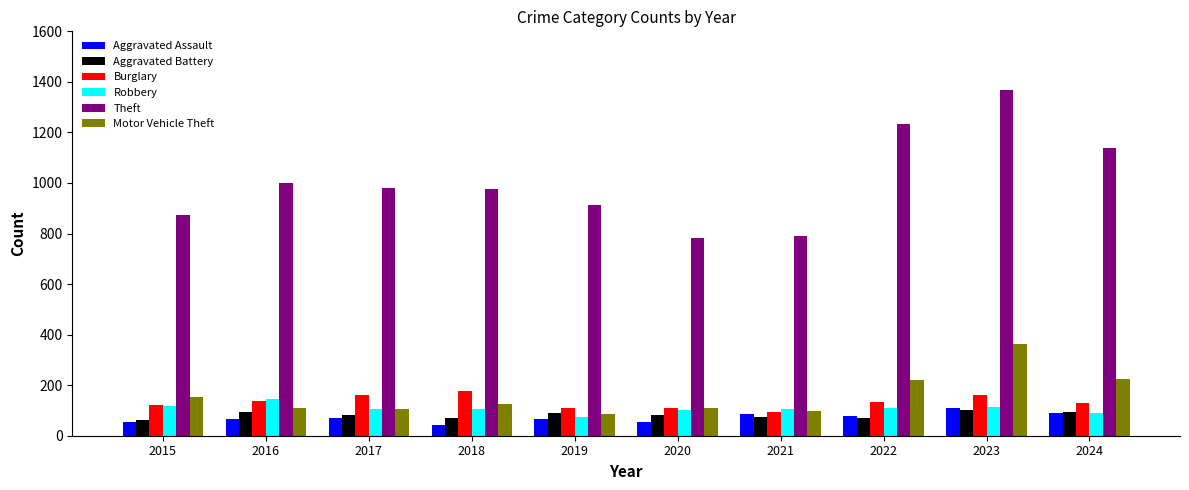

How many groups of bars are there?

10